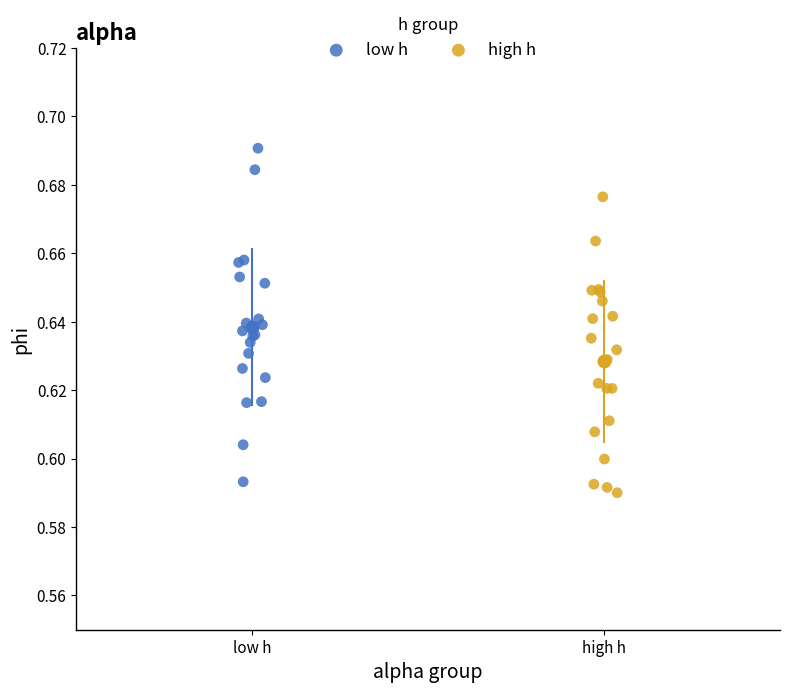

Which series reaches the maximum Y coordinate?

low h